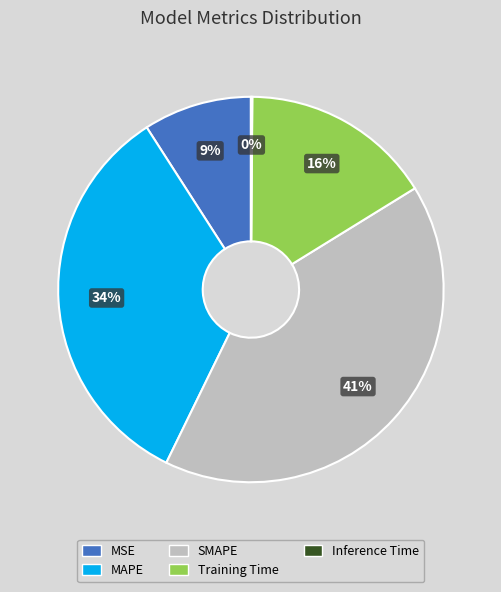

Is there a majority slice in this chart?

No